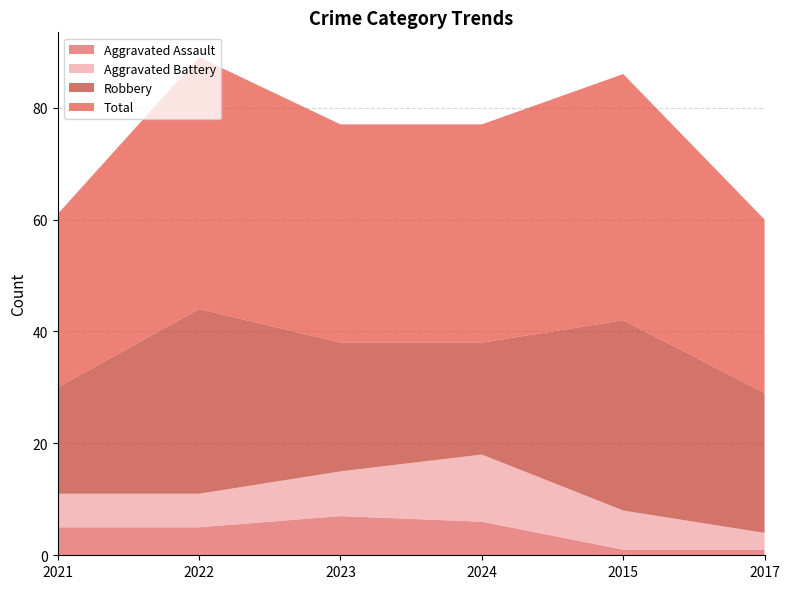

Reading right to left, transcribe all the data shown in this chart.

Aggravated Assault: 2017=1	2015=1	2024=6	2023=7	2022=5	2021=5
Aggravated Battery: 2017=3	2015=7	2024=12	2023=8	2022=6	2021=6
Robbery: 2017=25	2015=34	2024=20	2023=23	2022=33	2021=19
Total: 2017=31	2015=44	2024=39	2023=39	2022=45	2021=31